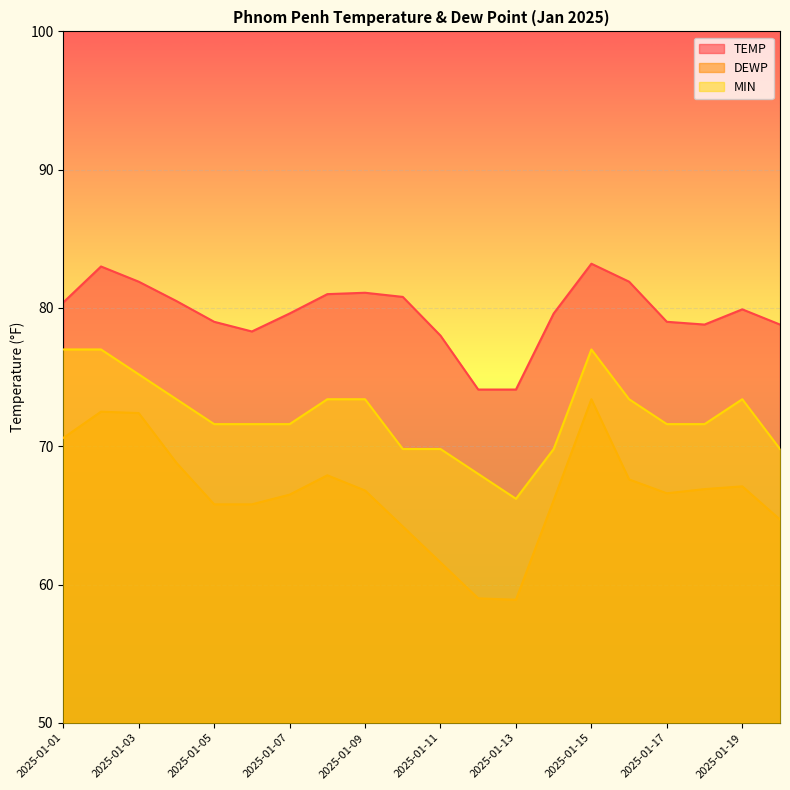

The MIN series shows 71.6 at 2025-01-07. True or false?

True